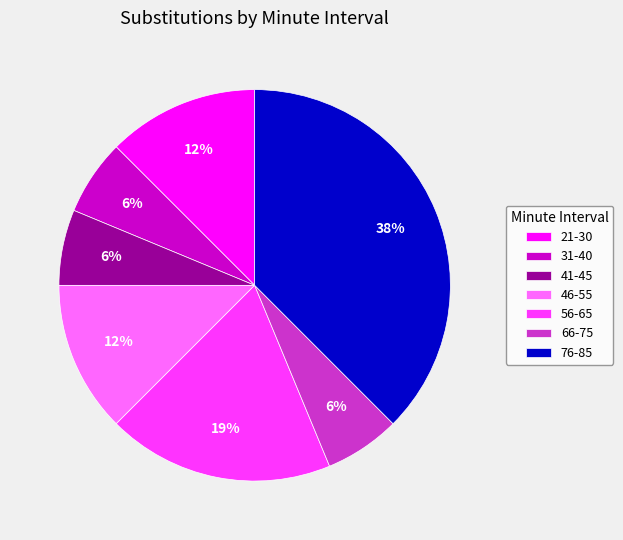

The 76-85 slice represents 38% of the pie. True or false?

True